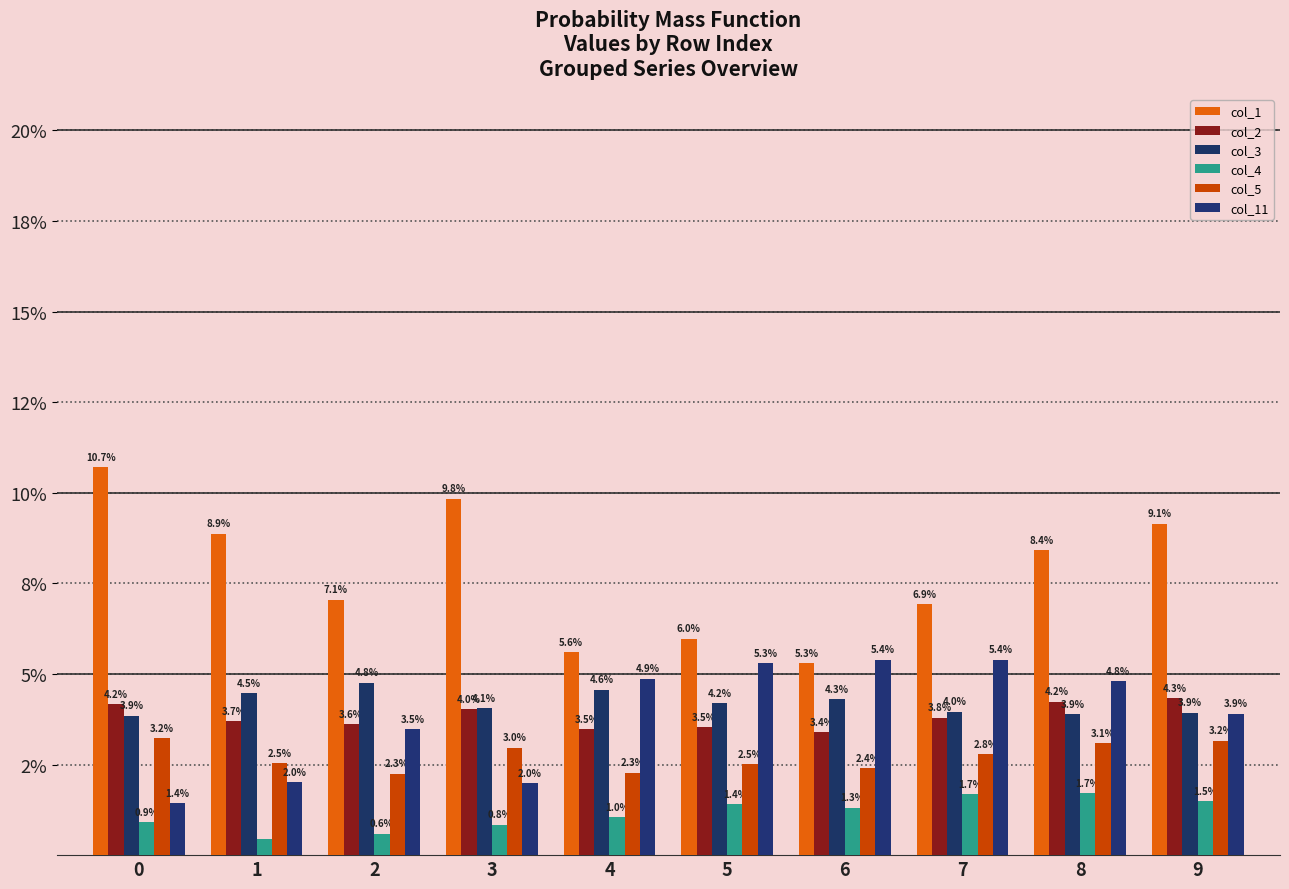

Does the chart contain stacked bars?

No